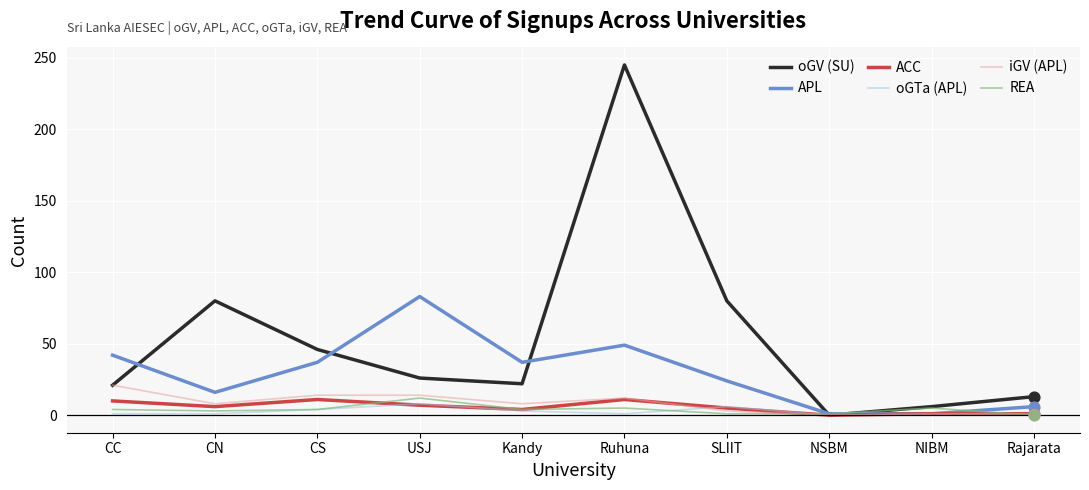

Which series has the widest spread of values?

oGV (SU)